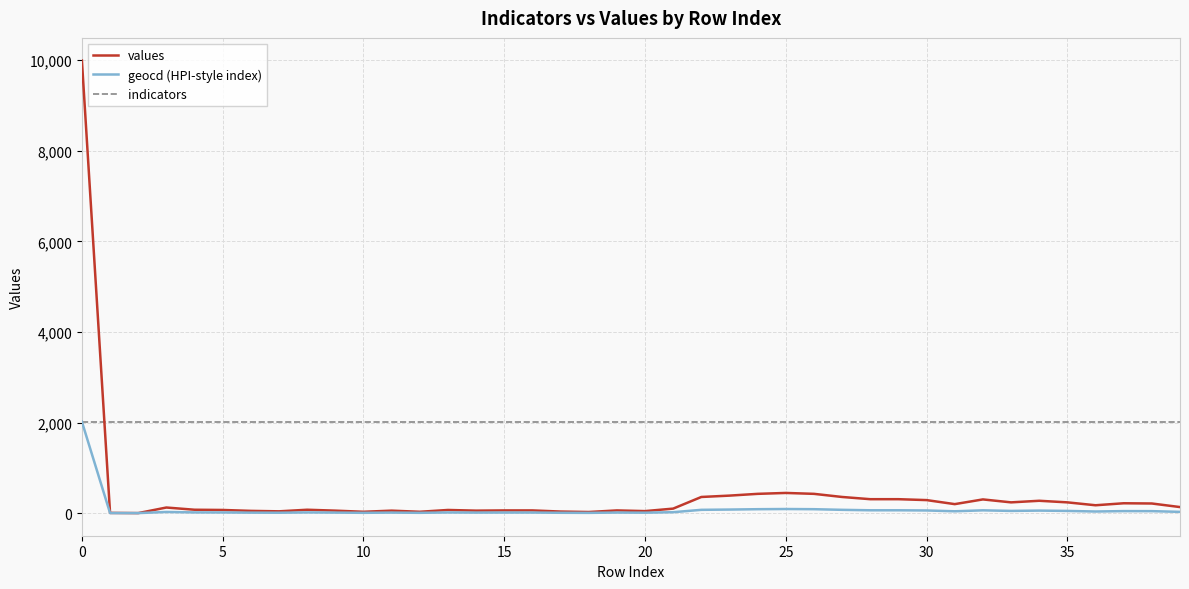

Does the chart have visible grid lines?

Yes